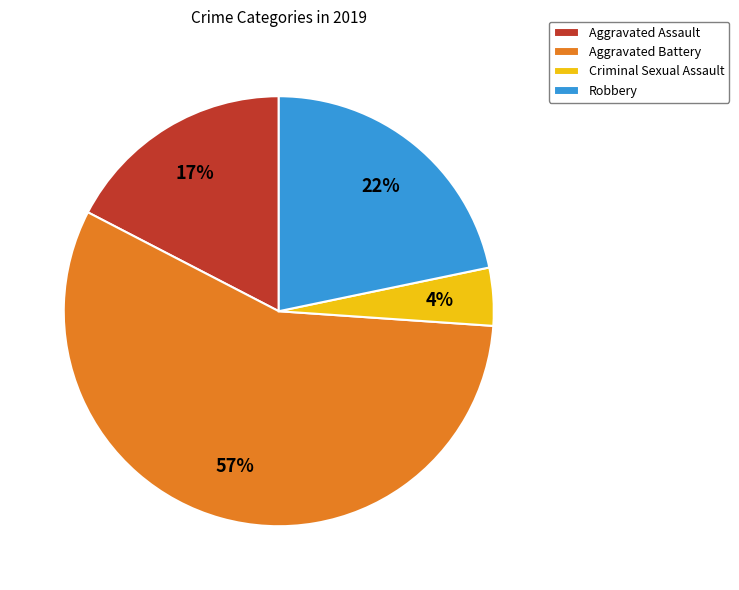

To the nearest percent, what percentage of the pie is Criminal Sexual Assault?

4%